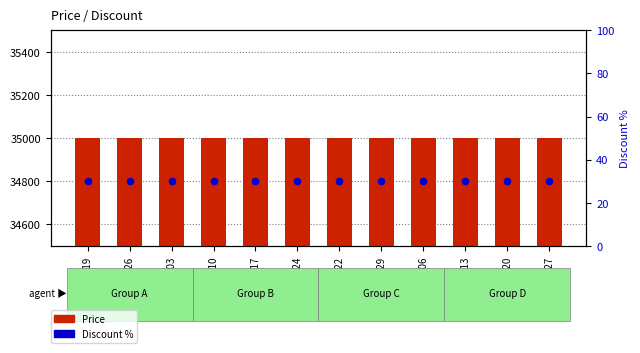

Is the value of Price at 2023-10-10 greater than the value of Discount (scaled) at 2023-10-24?

Yes